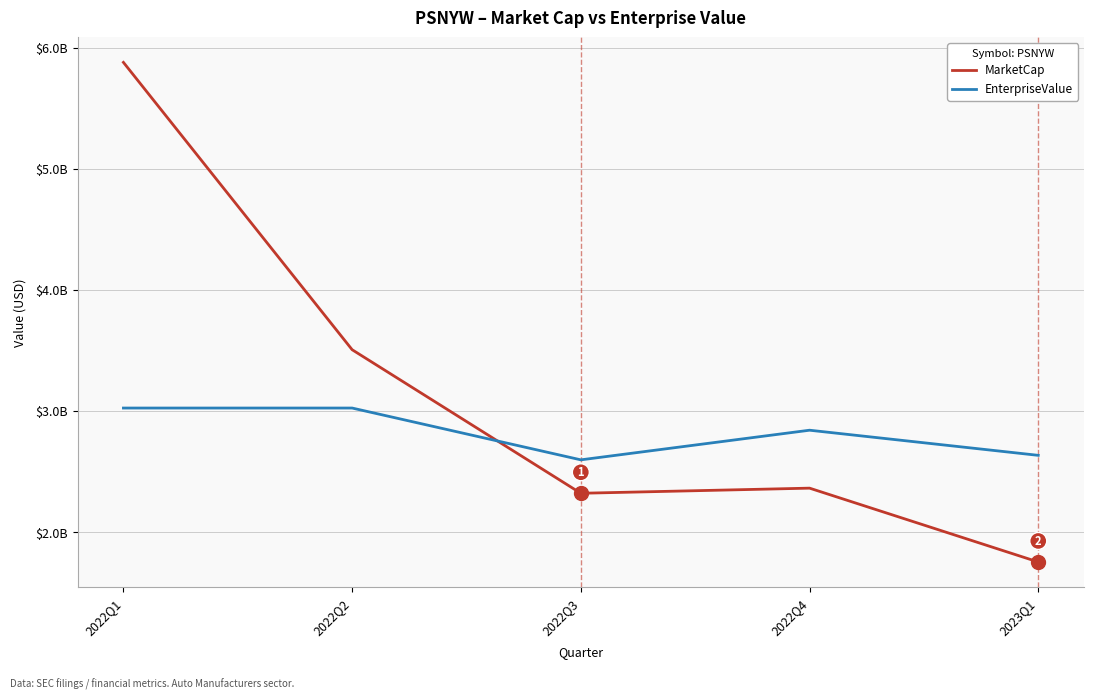

Does the chart display data point markers on the line(s)?

No